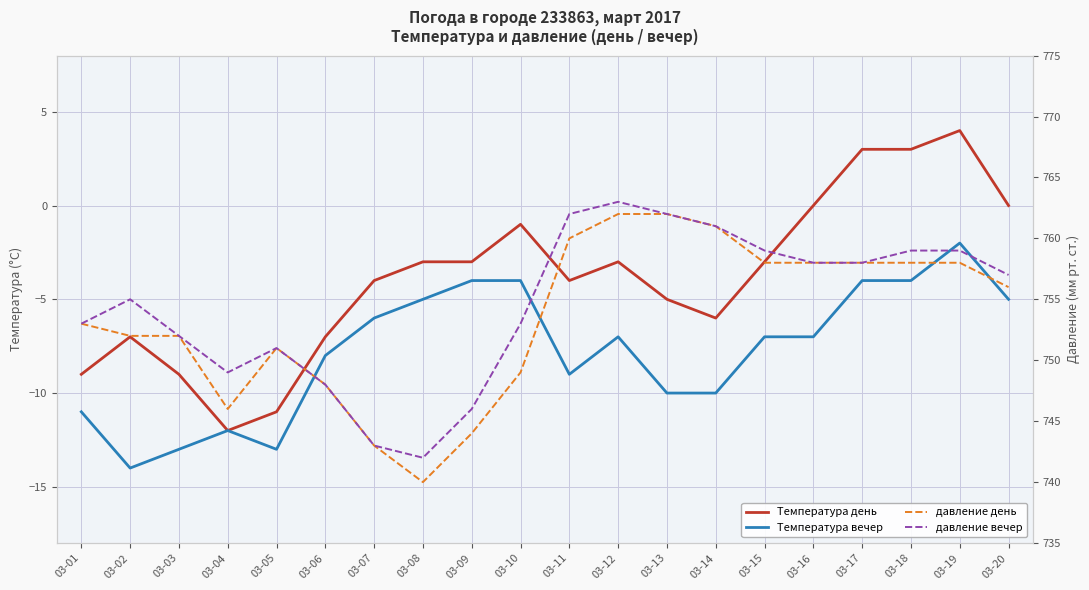

Rank the categories by давление вечер value from highest to lowest.

03-12, 03-11, 03-13, 03-14, 03-15, 03-18, 03-19, 03-16, 03-17, 03-20, 03-02, 03-01, 03-10, 03-03, 03-05, 03-04, 03-06, 03-09, 03-07, 03-08